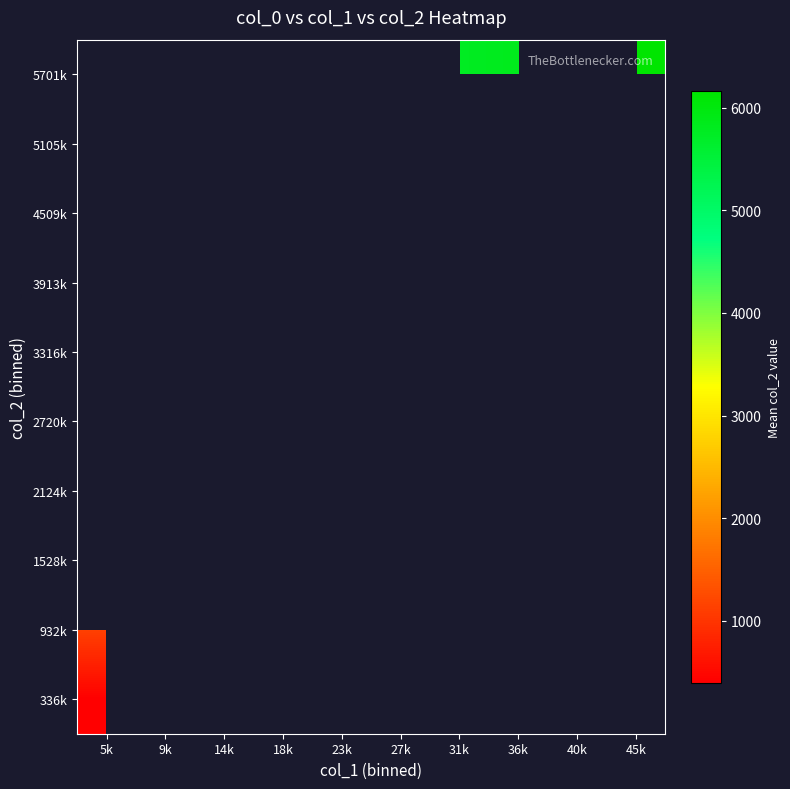

Between 9k and 40k, which is larger?

40k